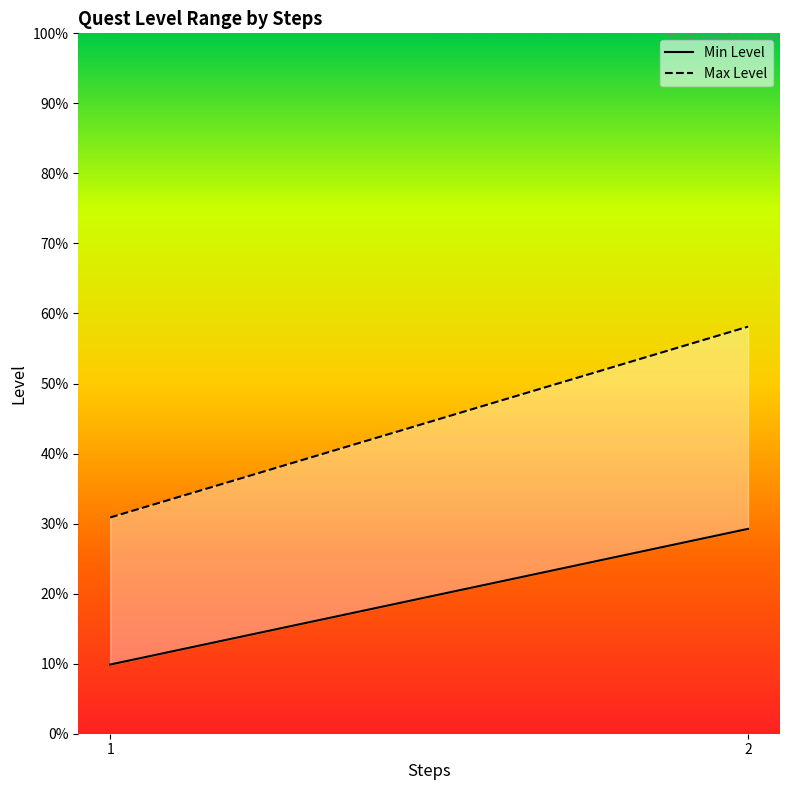

At which label is Max Level closest to 44?

1